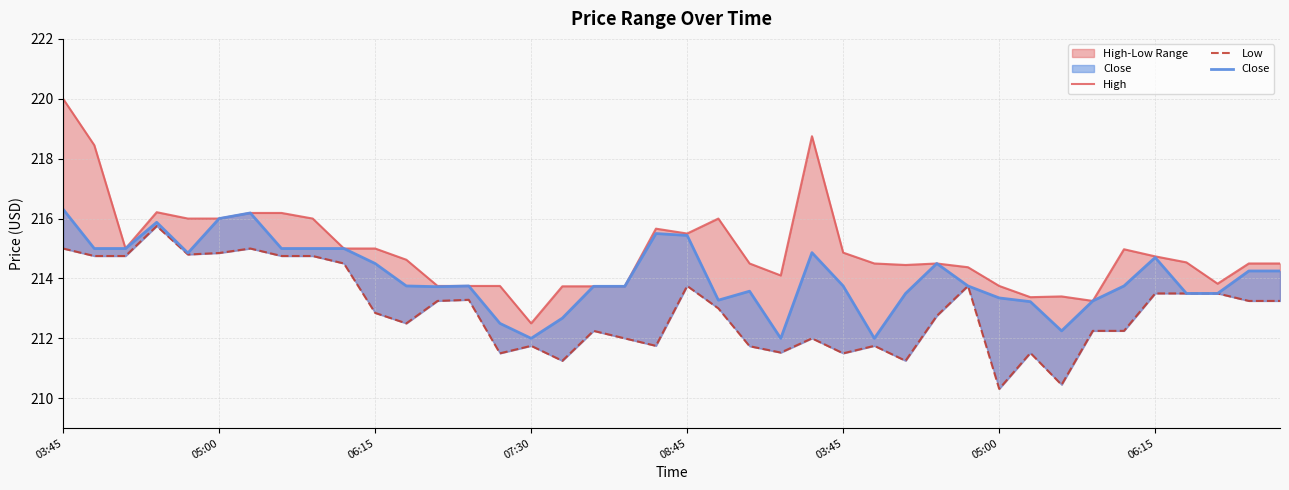

How many data points in Low are above 213?

19